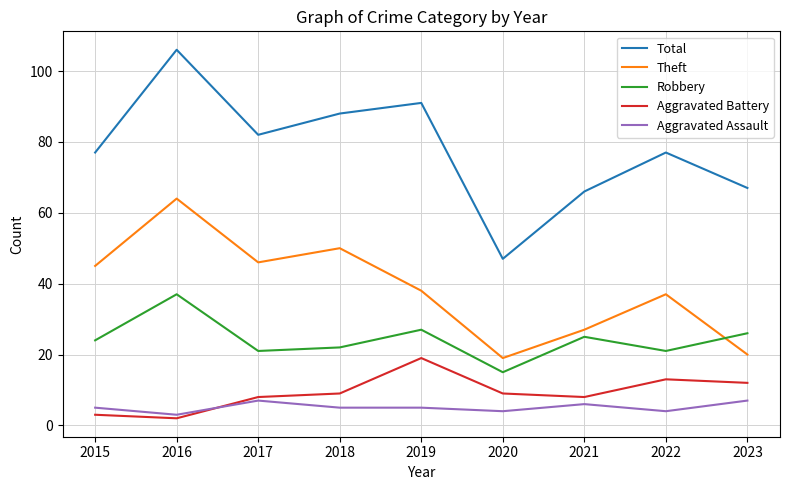

Which series has the largest range (max minus min)?

Total